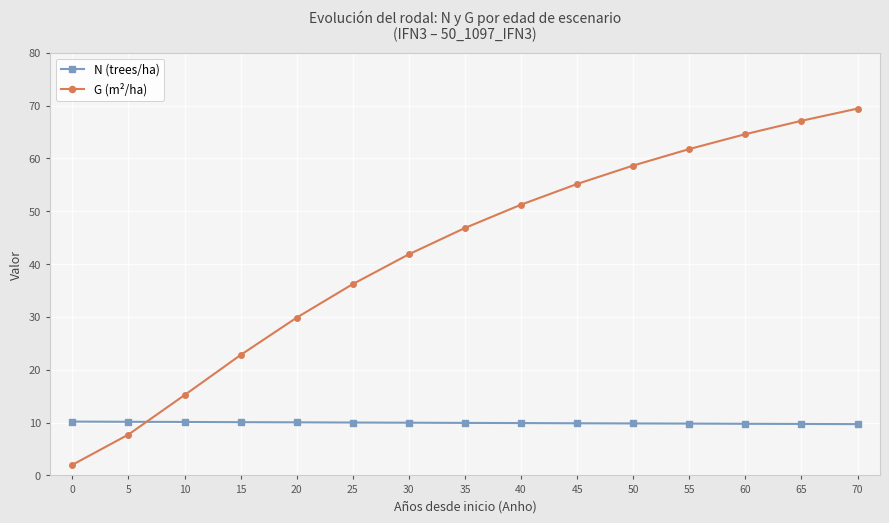

What is the value of the N (trees/ha) point at the 1st from the left?

10.2